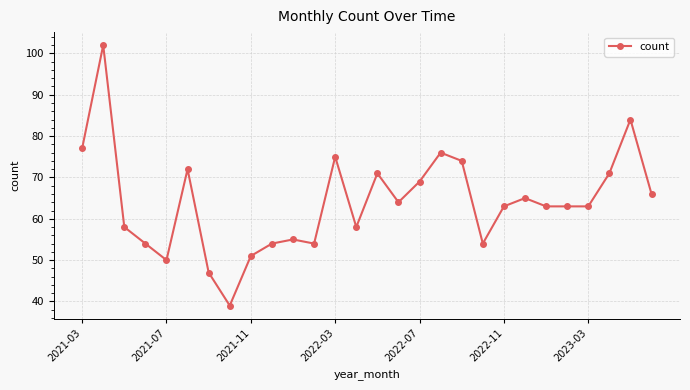

What is the smallest value displayed?

39